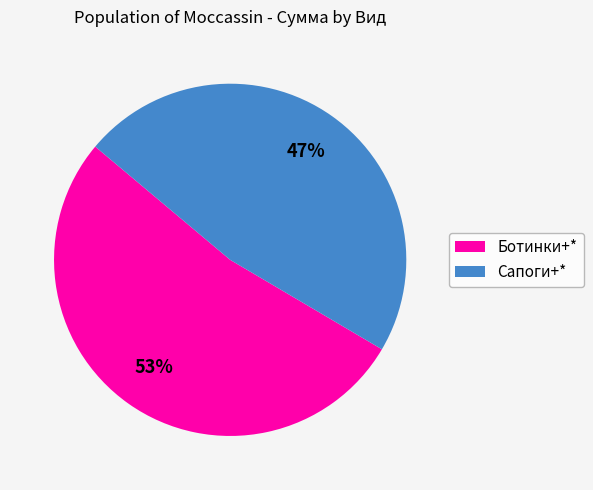

Is there a majority slice in this chart?

Yes